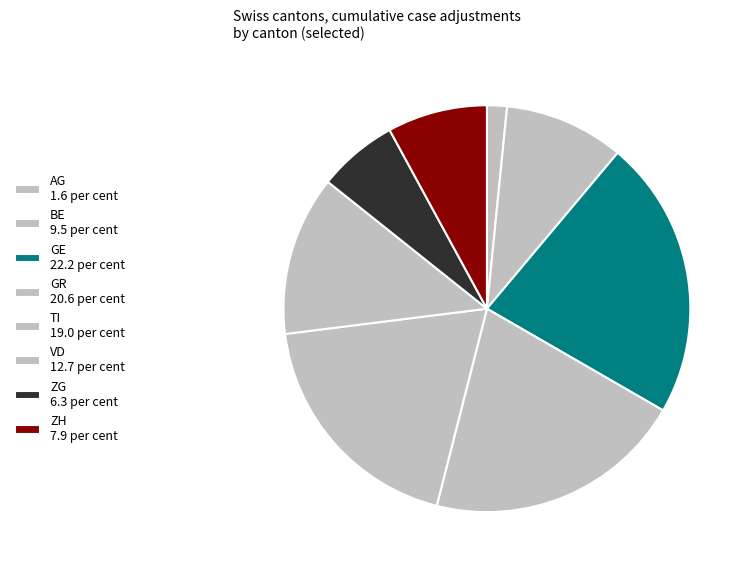

How many slices are in this pie chart?

8